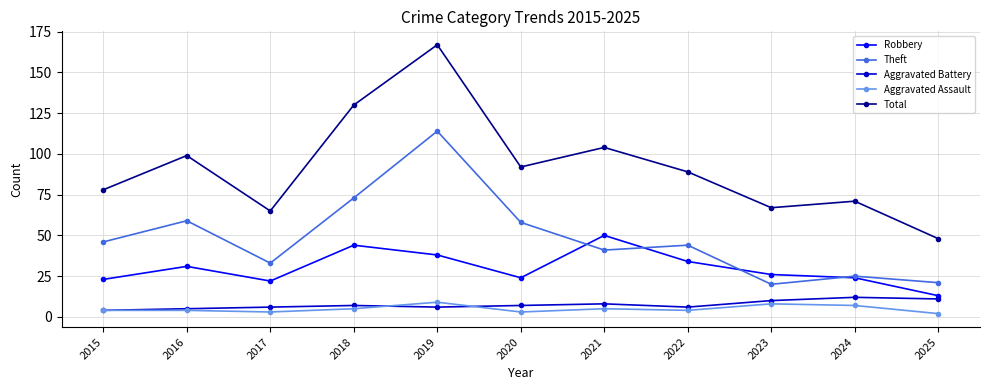

Which series changed the most between 2018 and 2019?

Theft